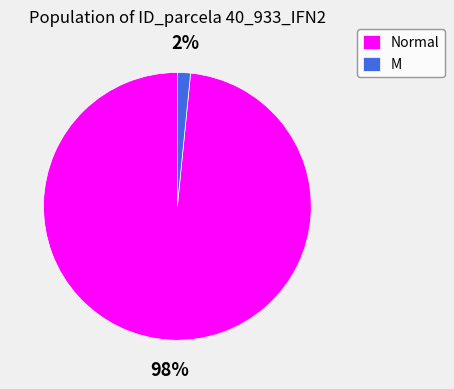

Rank the categories by value from highest to lowest.

Normal, M